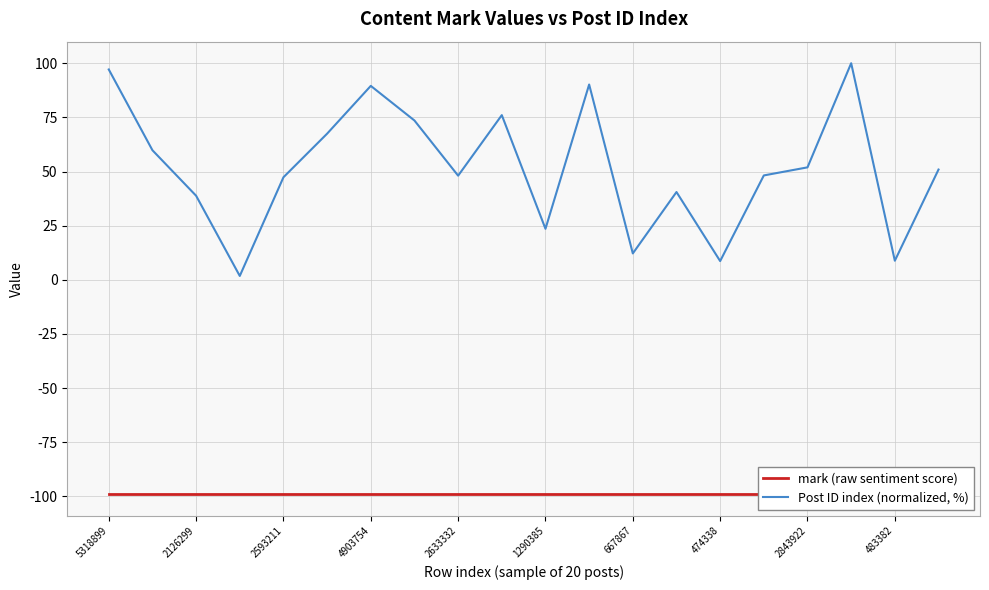

Which series has the largest range (max minus min)?

Post ID index (normalized, %)